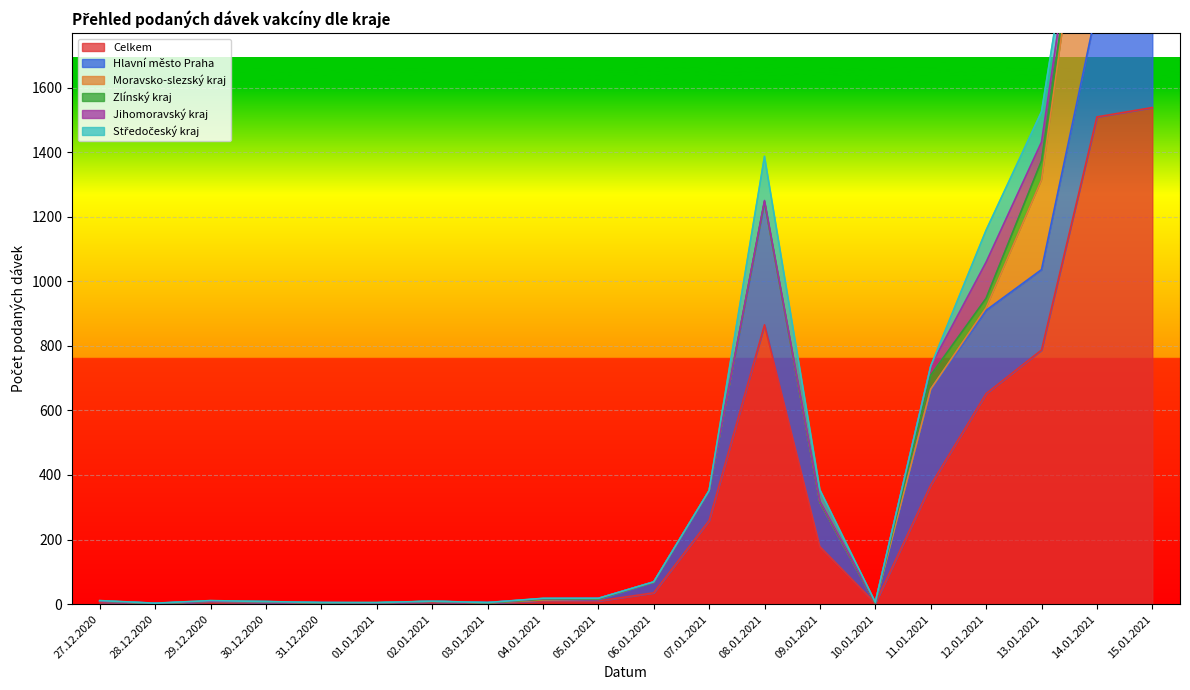

True or false: Moravsko-slezský kraj has more than 2 points higher than both neighbors.

True